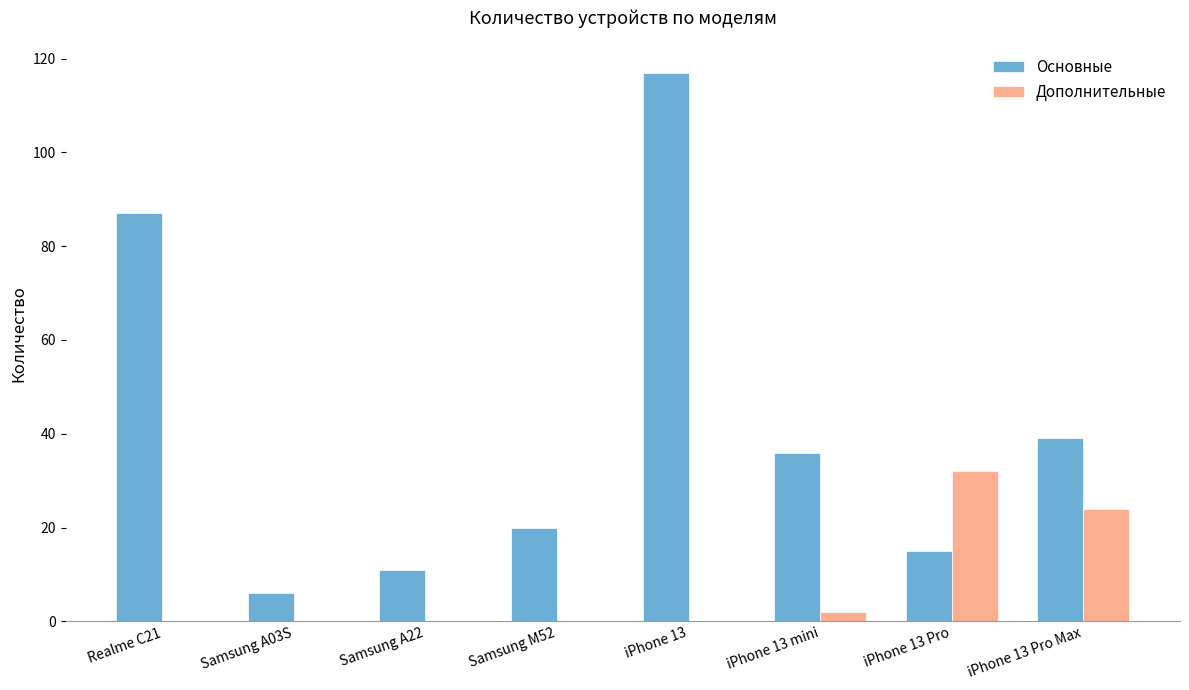

What is the total value across all series at iPhone 13 mini?

38